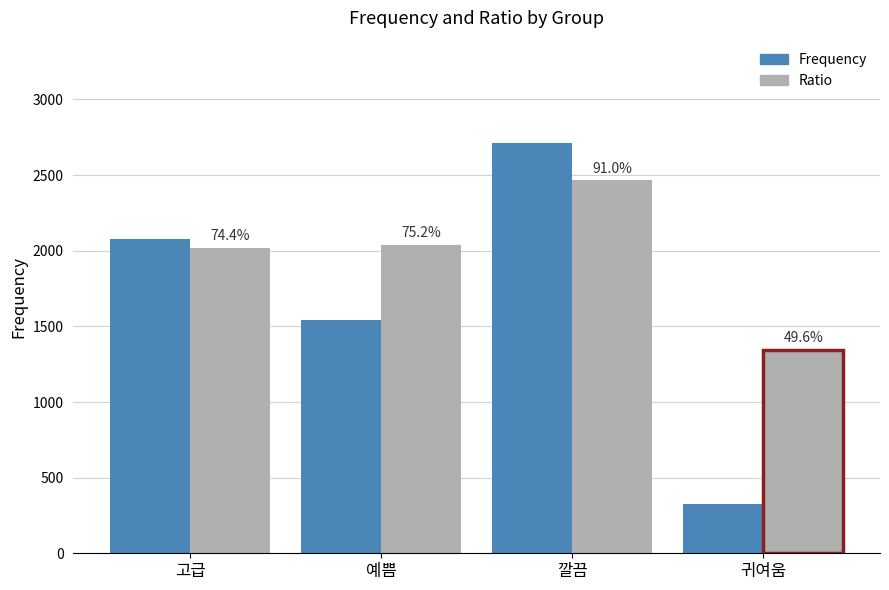

What is the highest value of the Ratio series?

2466.4